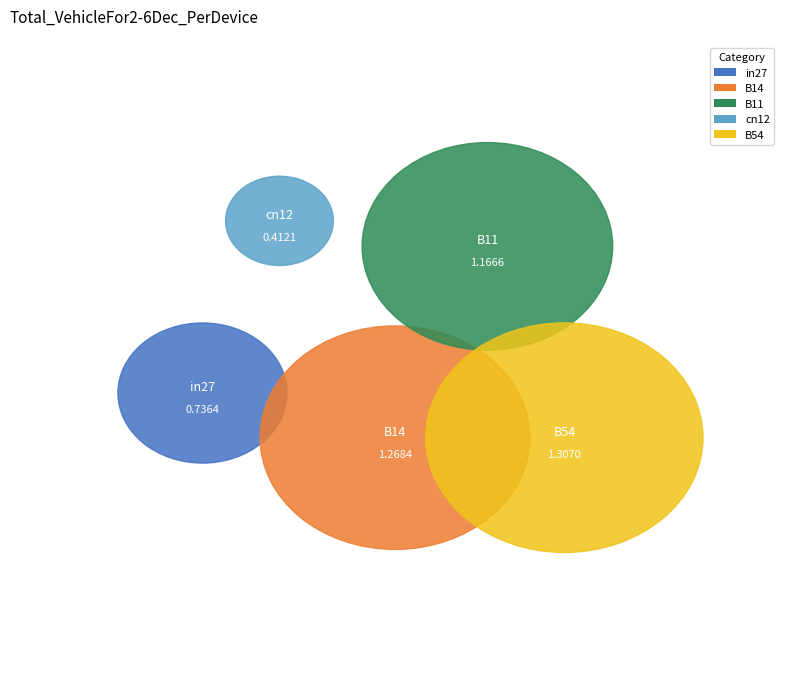

Is B54 the majority of the pie?

No